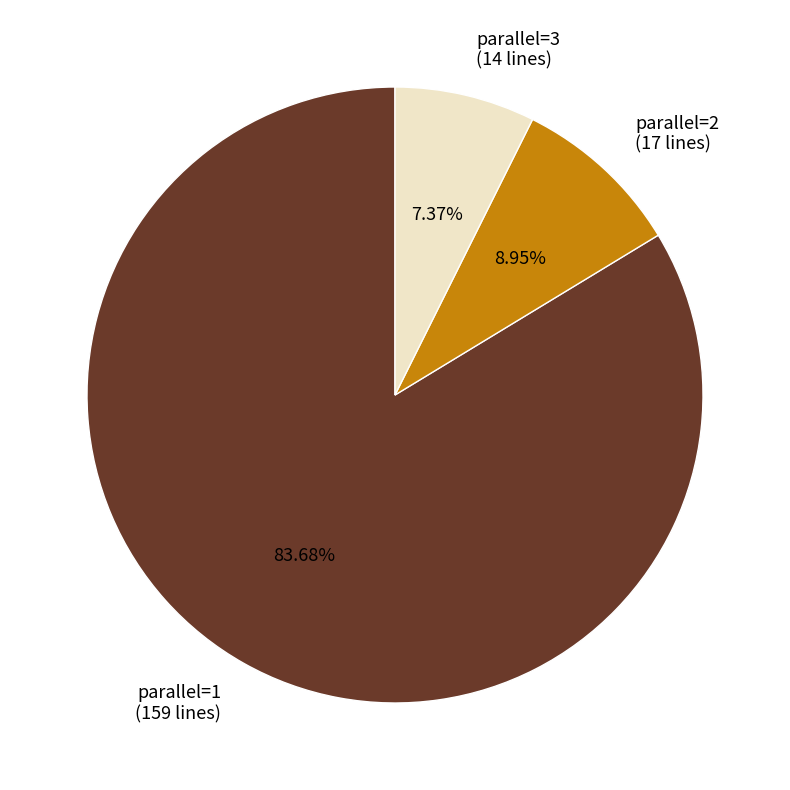

Does parallel=1 (159 lines) account for over 50% of the chart?

Yes